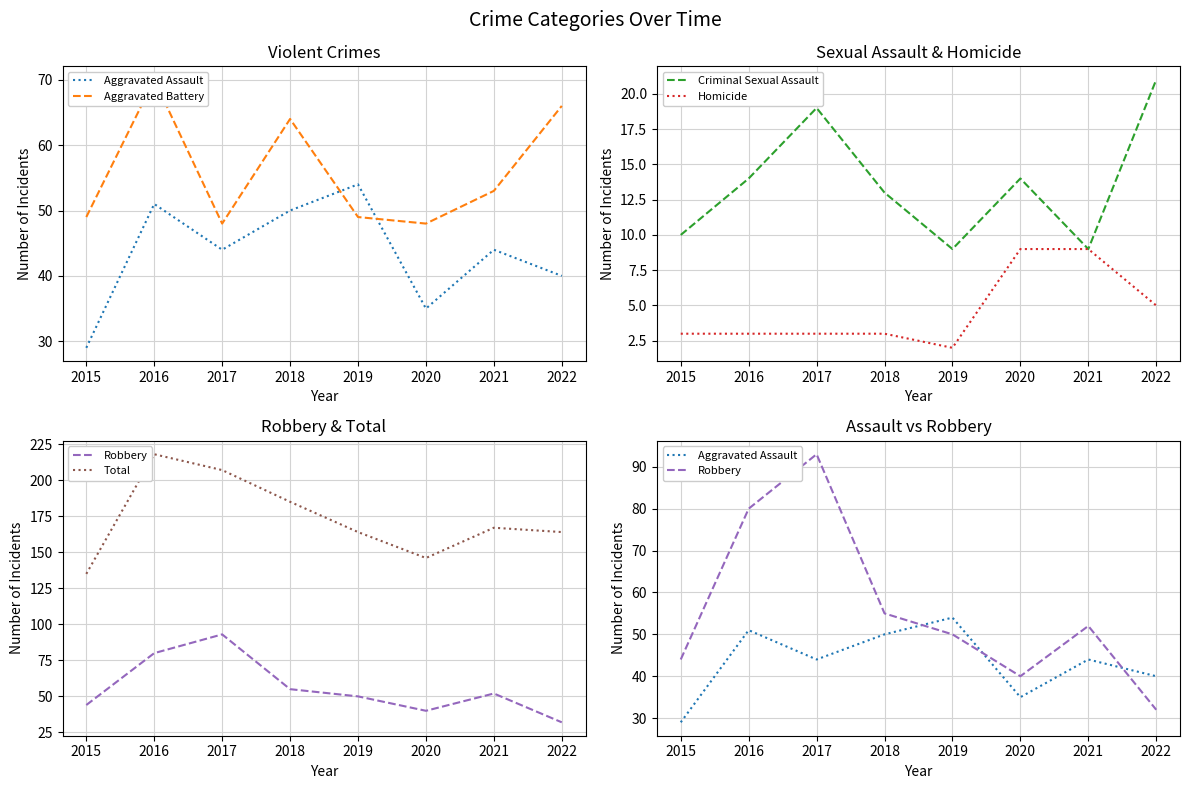

Reading right to left, extract all data points from this chart.

Aggravated Assault: 2022=40	2021=44	2020=35	2019=54	2018=50	2017=44	2016=51	2015=29
Aggravated Battery: 2022=66	2021=53	2020=48	2019=49	2018=64	2017=48	2016=70	2015=49
Criminal Sexual Assault: 2022=21	2021=9	2020=14	2019=9	2018=13	2017=19	2016=14	2015=10
Homicide: 2022=5	2021=9	2020=9	2019=2	2018=3	2017=3	2016=3	2015=3
Robbery: 2022=32	2021=52	2020=40	2019=50	2018=55	2017=93	2016=80	2015=44
Total: 2022=164	2021=167	2020=146	2019=164	2018=185	2017=207	2016=218	2015=135